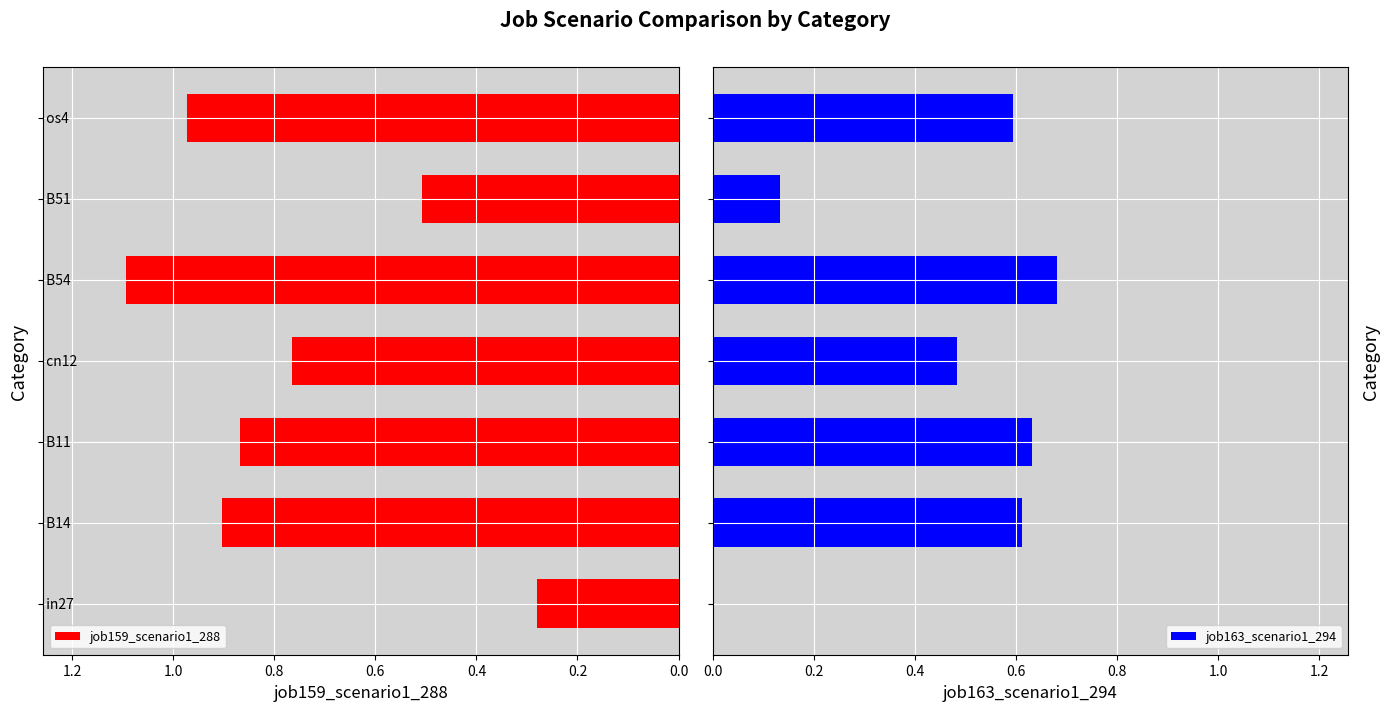

What value does the job163_scenario1_294 series have at 0.4?

0.6